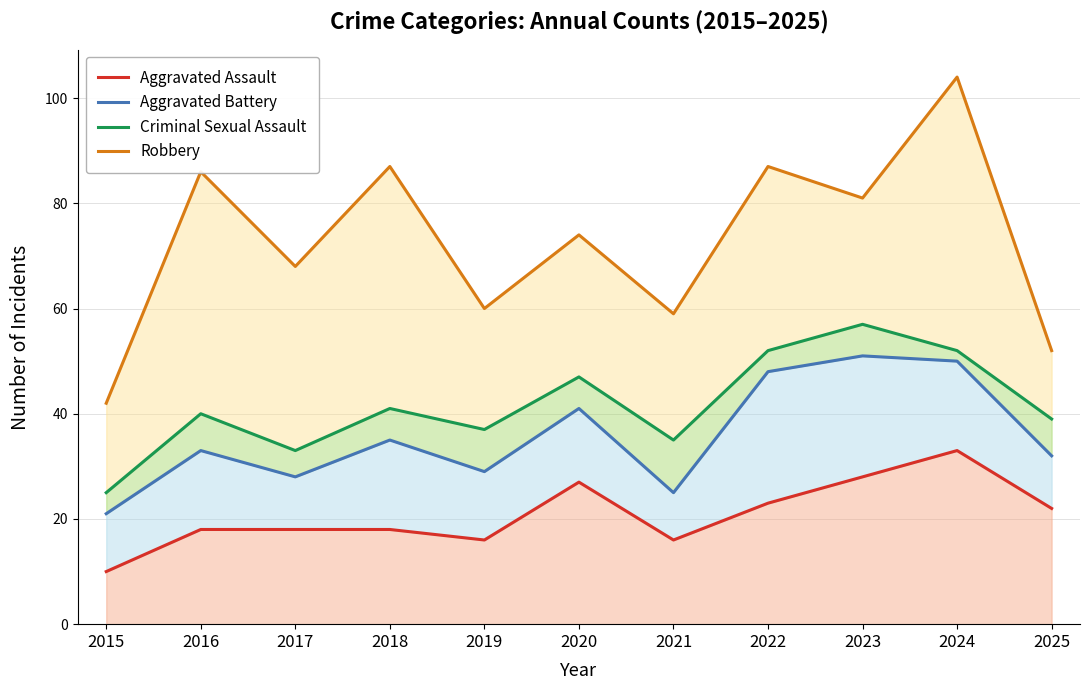

Is the value of Robbery at 2021 greater than the value of Criminal Sexual Assault at 2015?

Yes